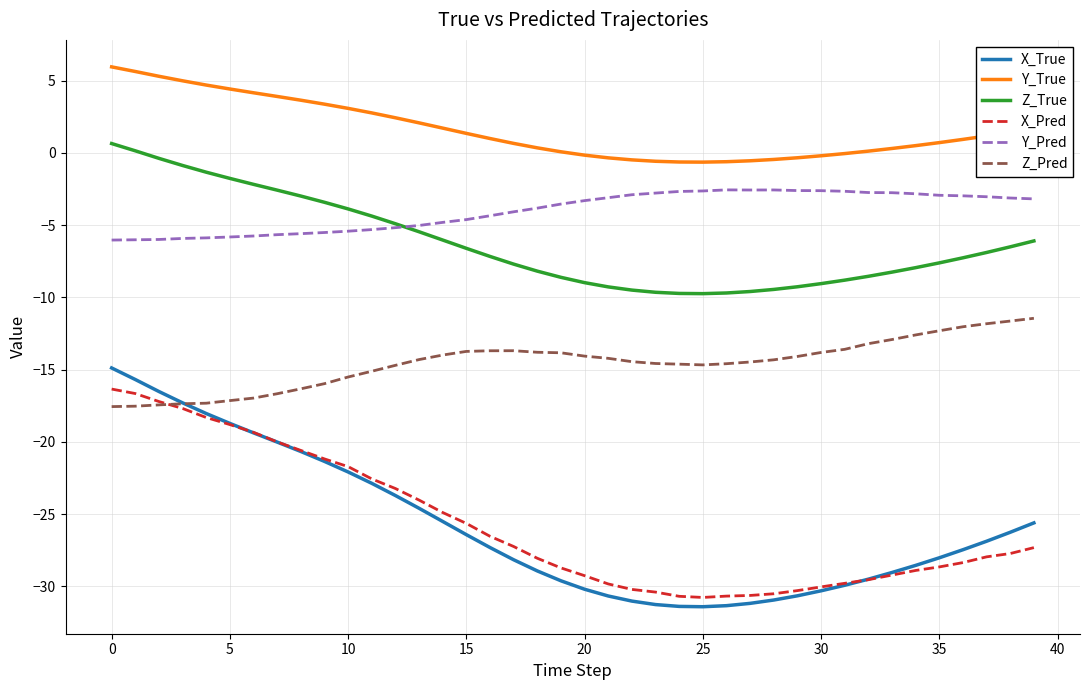

Count the number of categories in the chart.

40